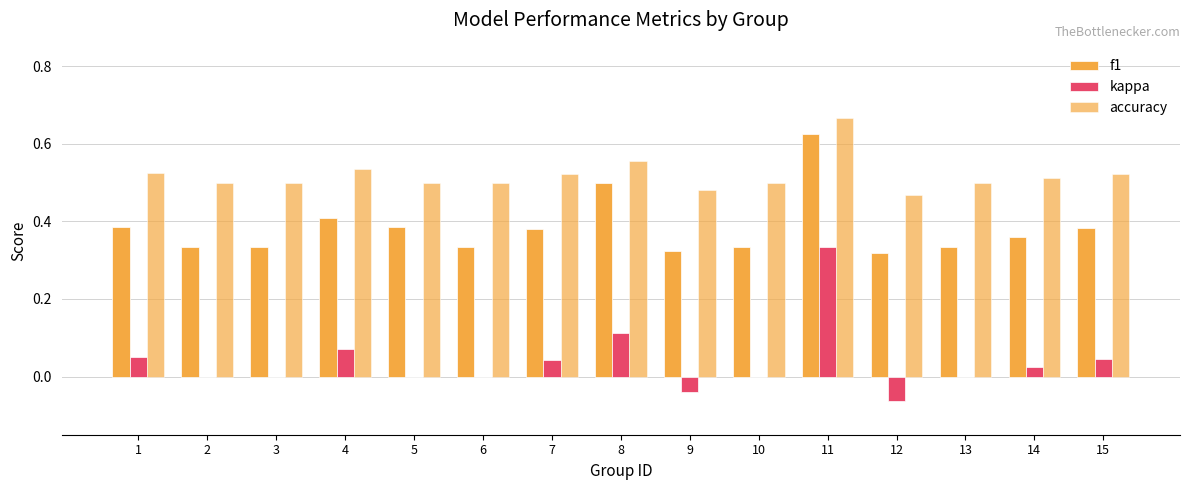

Is the value of kappa at 13 greater than the value of f1 at 10?

No